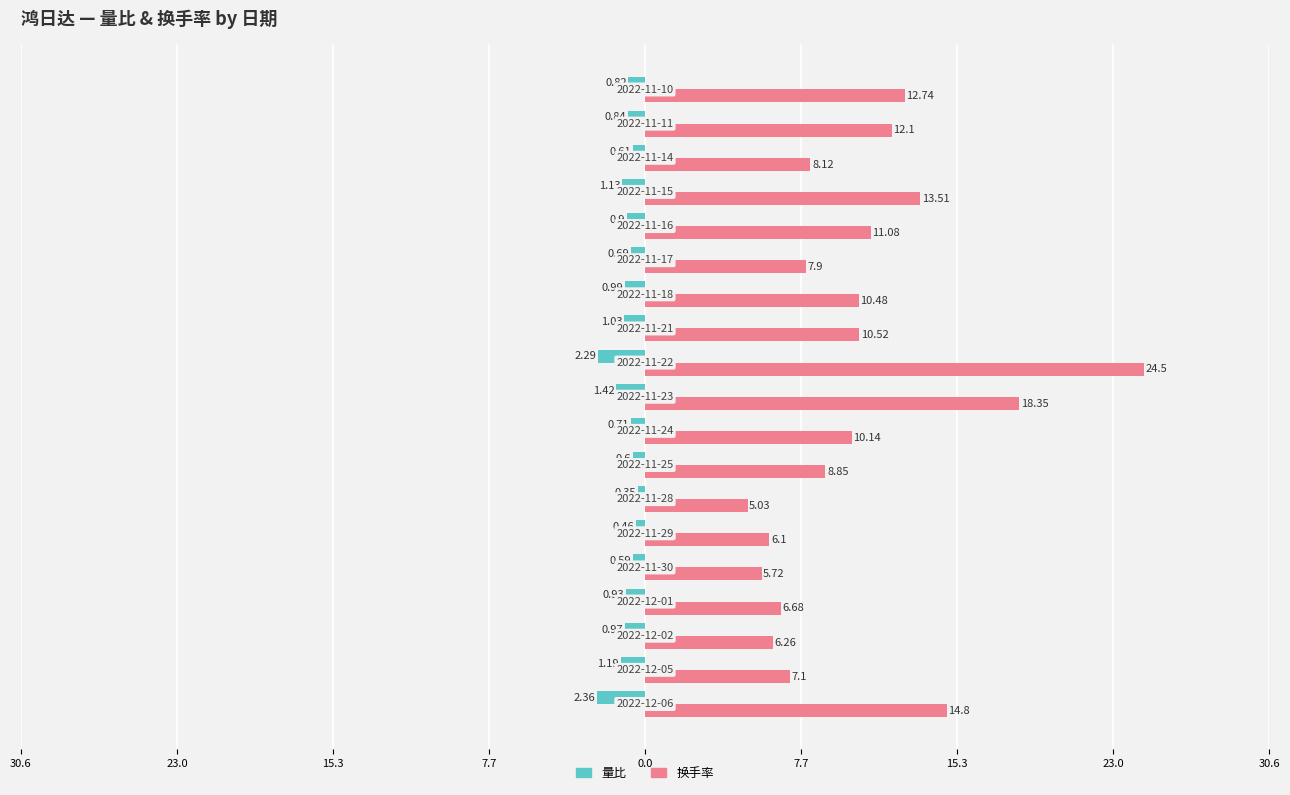

What are all the series names shown in the legend?

量比, 换手率